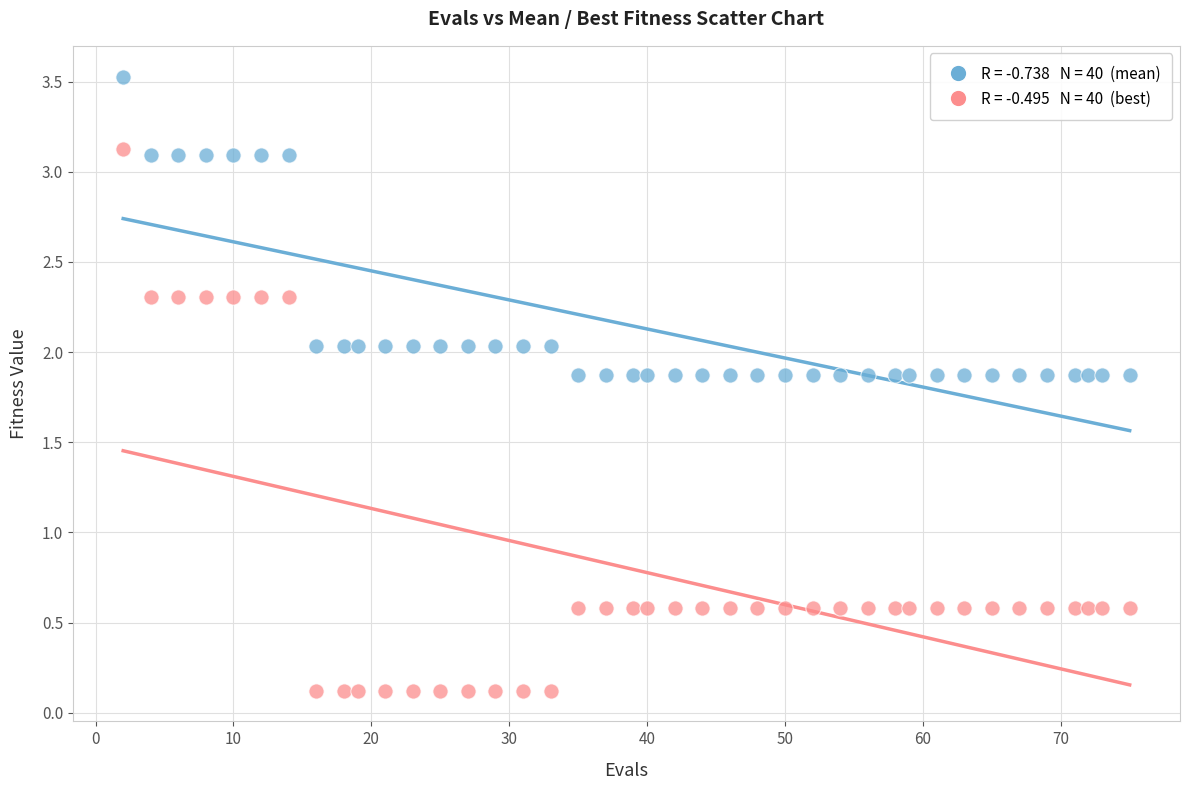

Across all data points, what is the range of Y values (max minus min)?

3.4